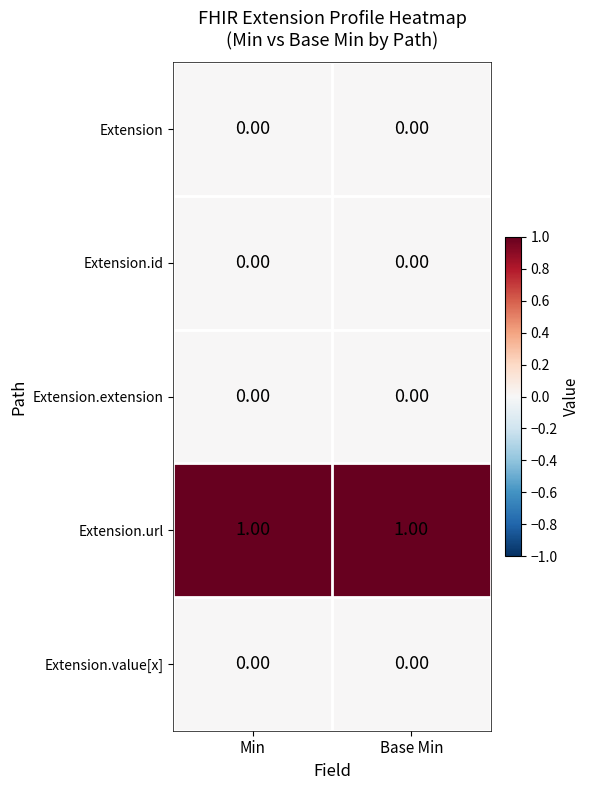

Which series has the largest total across all categories?

Extension.url